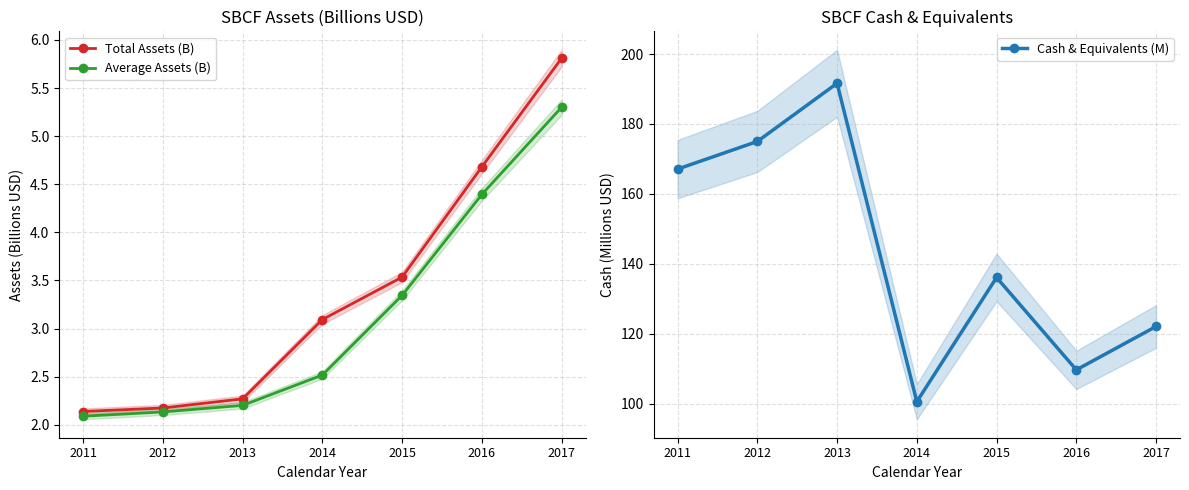

What is the total value across all series at 2012?

179.3